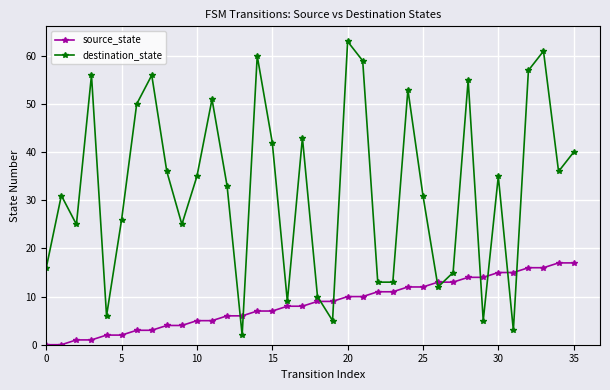

Is this an area chart (filled region under the line)?

No